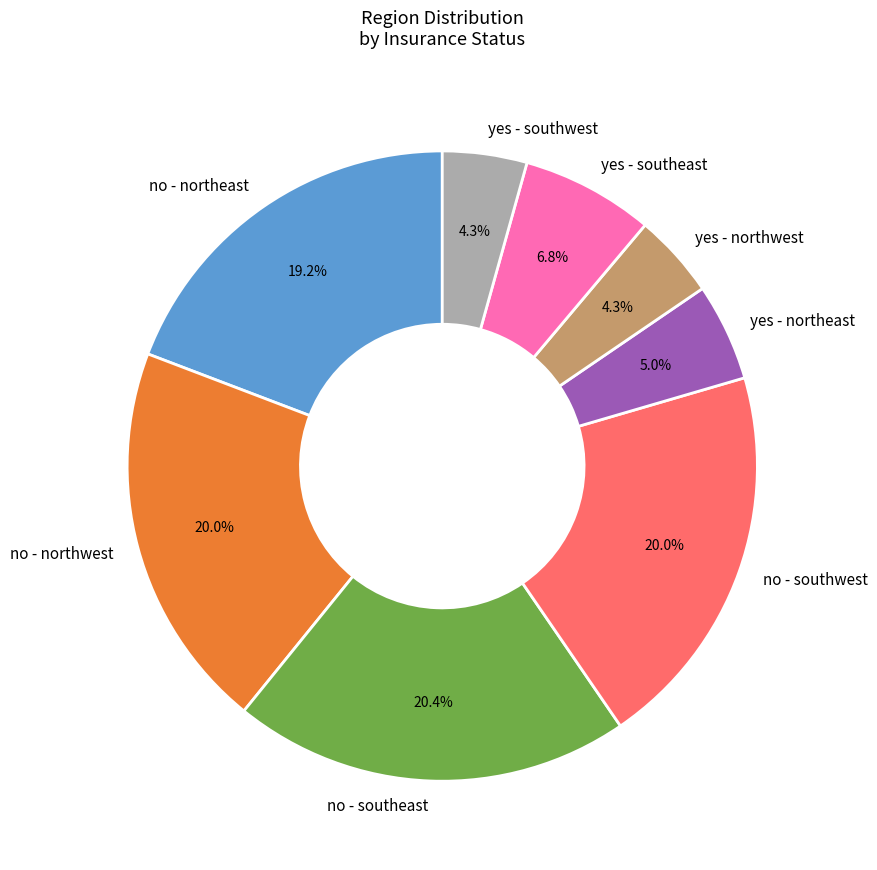

How much of the chart is everything except no - southwest?

80.0%